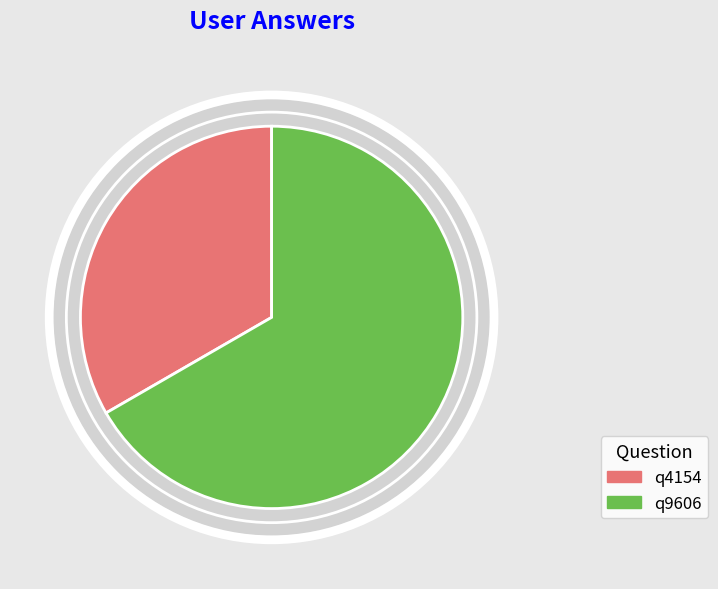

True or false: q9606 accounts for 78% of the total.

False